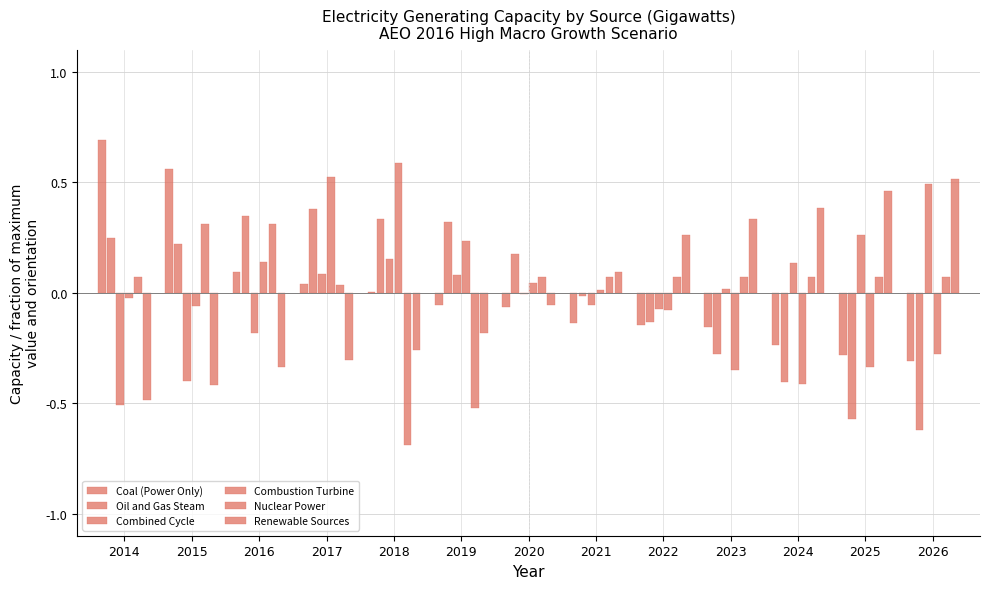

Does the chart contain stacked bars?

No